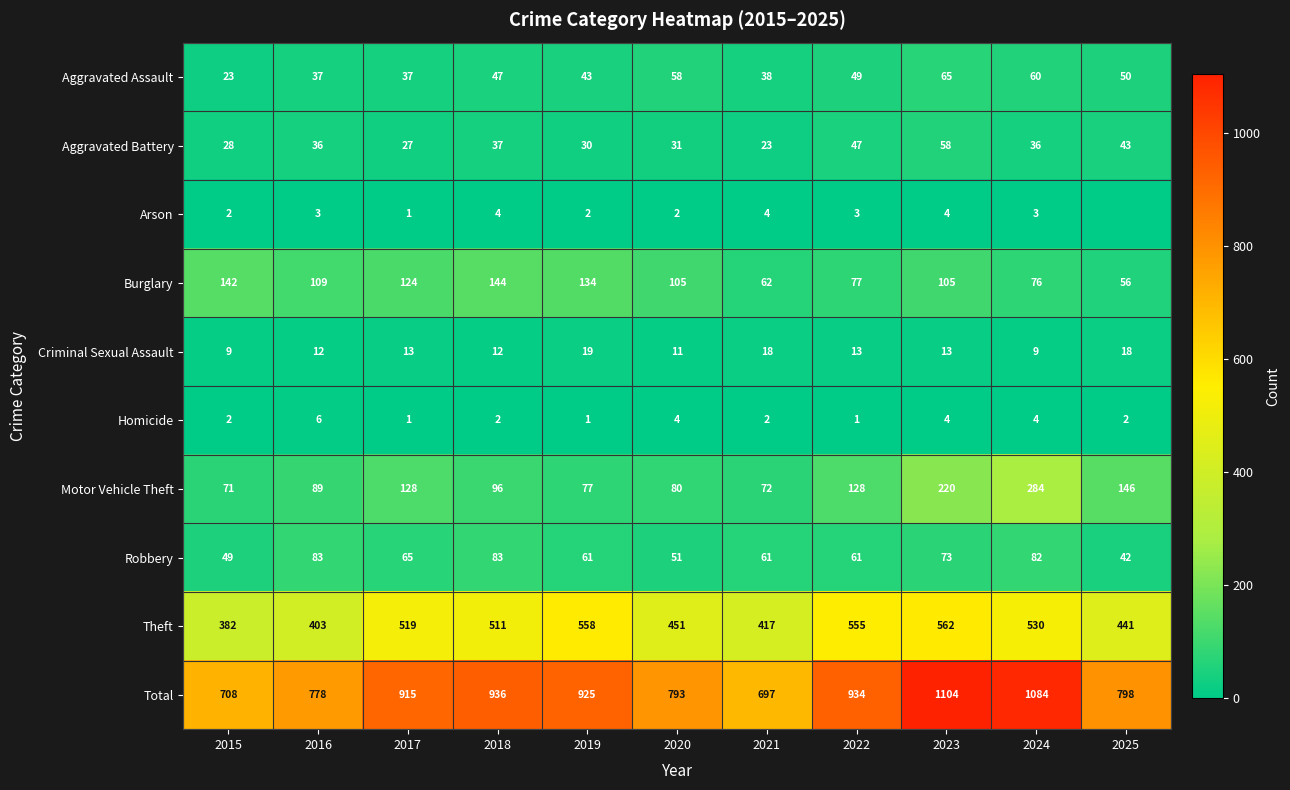

Is the value of Aggravated Assault at 2019 greater than the value of Robbery at 2023?

No